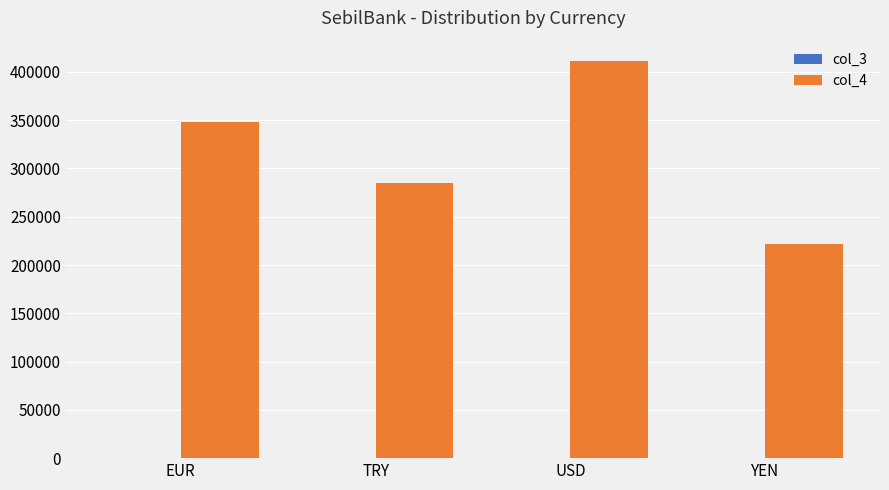

The value of col_4 at USD is 655551. True or false?

False